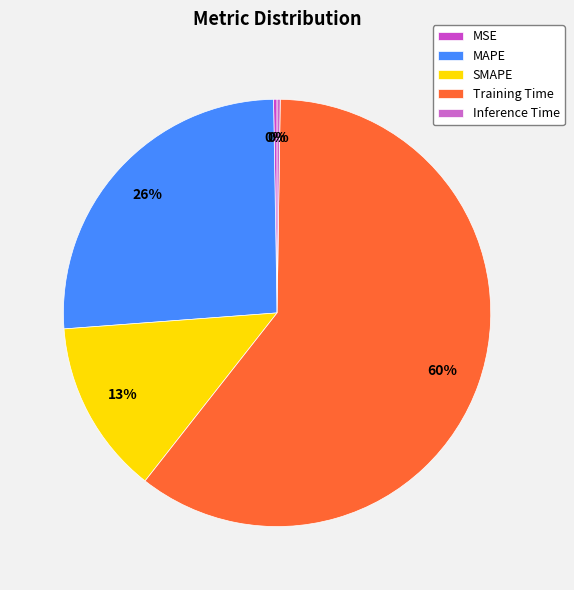

How much of the chart is everything except Training Time?

39.6%